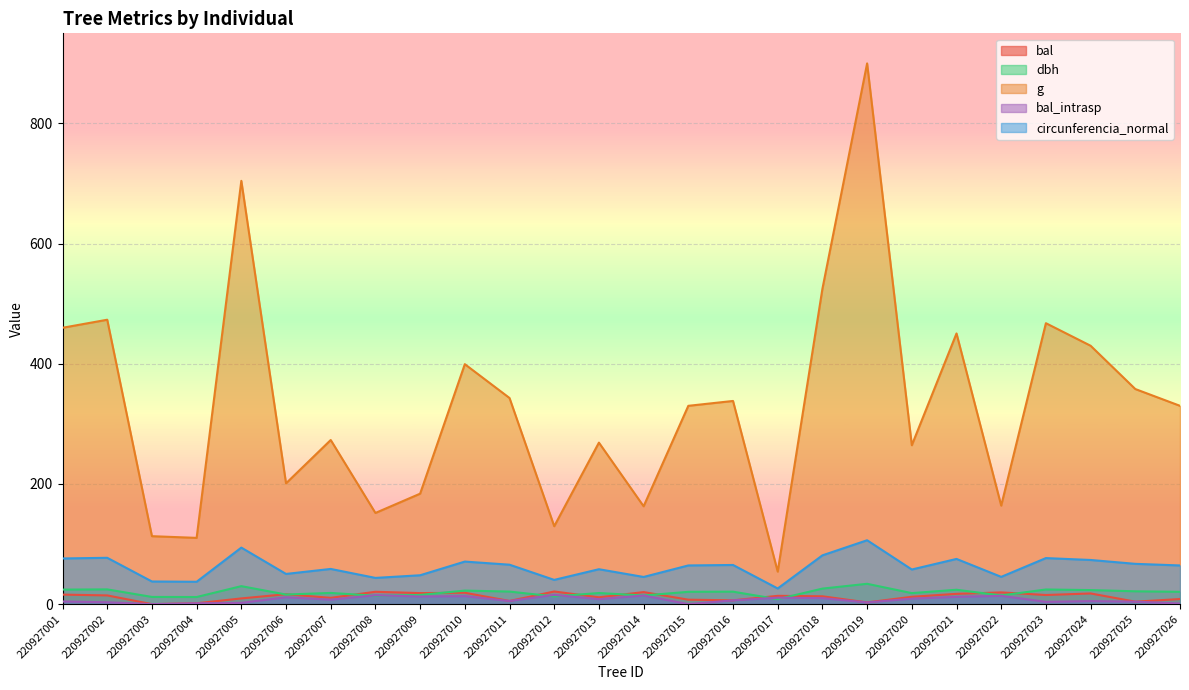

What is the difference between the maximum and minimum values in the bal series?

21.1